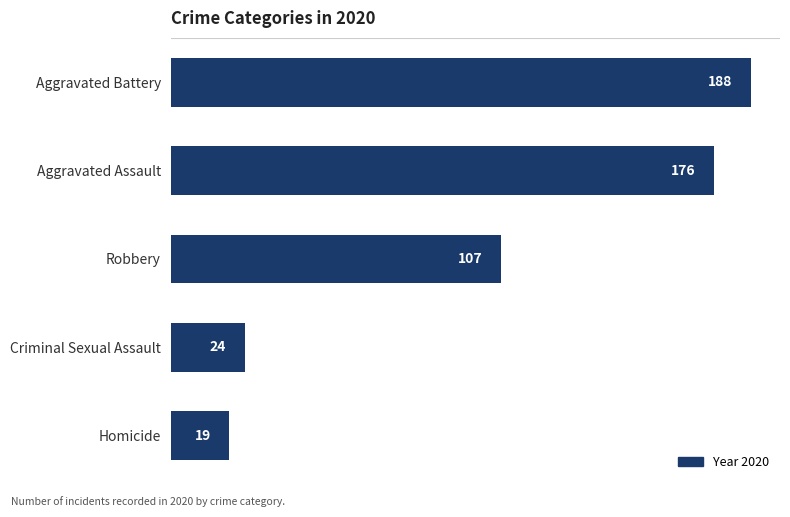

What is the difference between the values at Criminal Sexual Assault and Homicide?

5